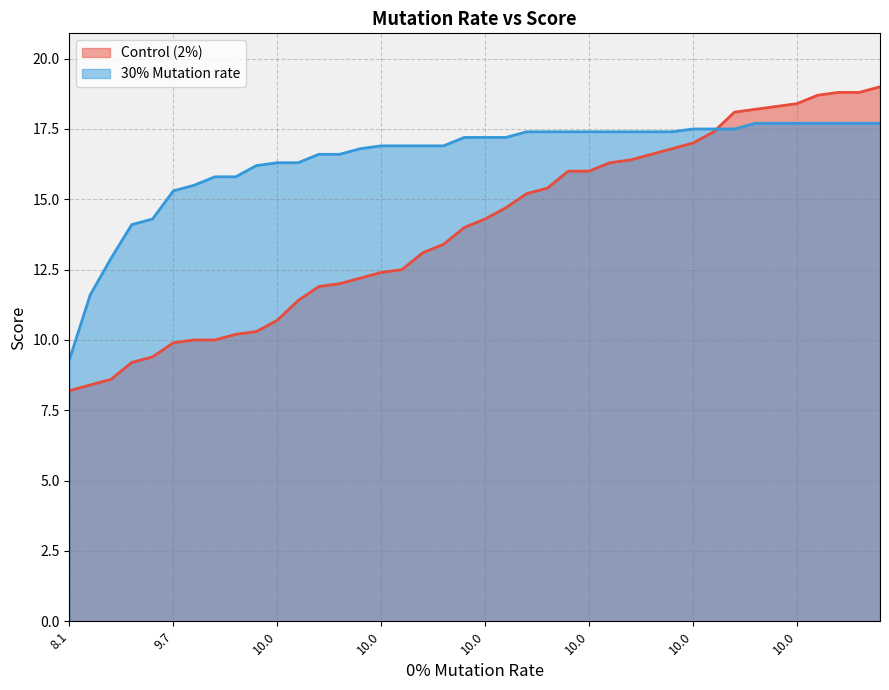

The Control (2%) series shows 28.2 at 31. True or false?

False